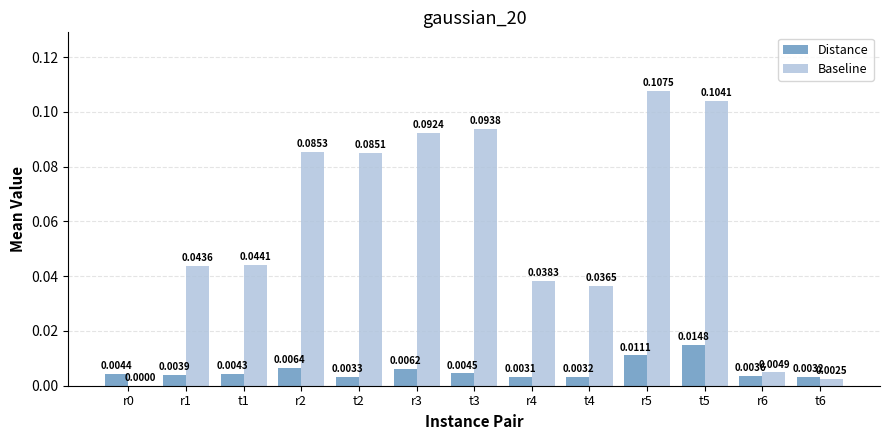

Are the bars horizontal?

No